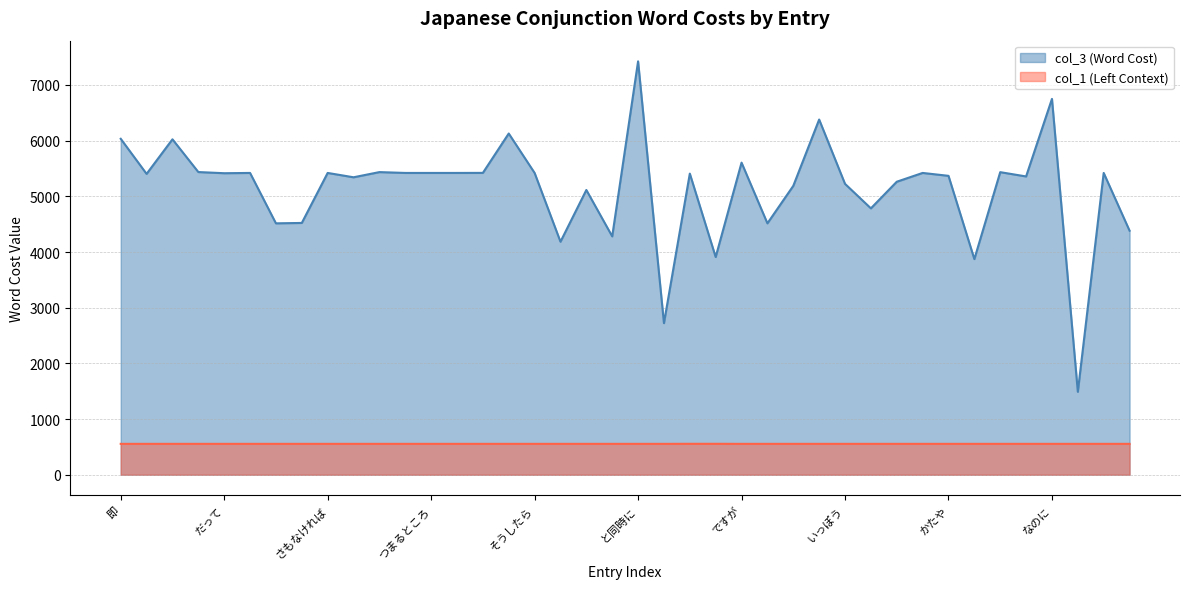

True or false: col_3 and col_1 intersect in this chart.

False